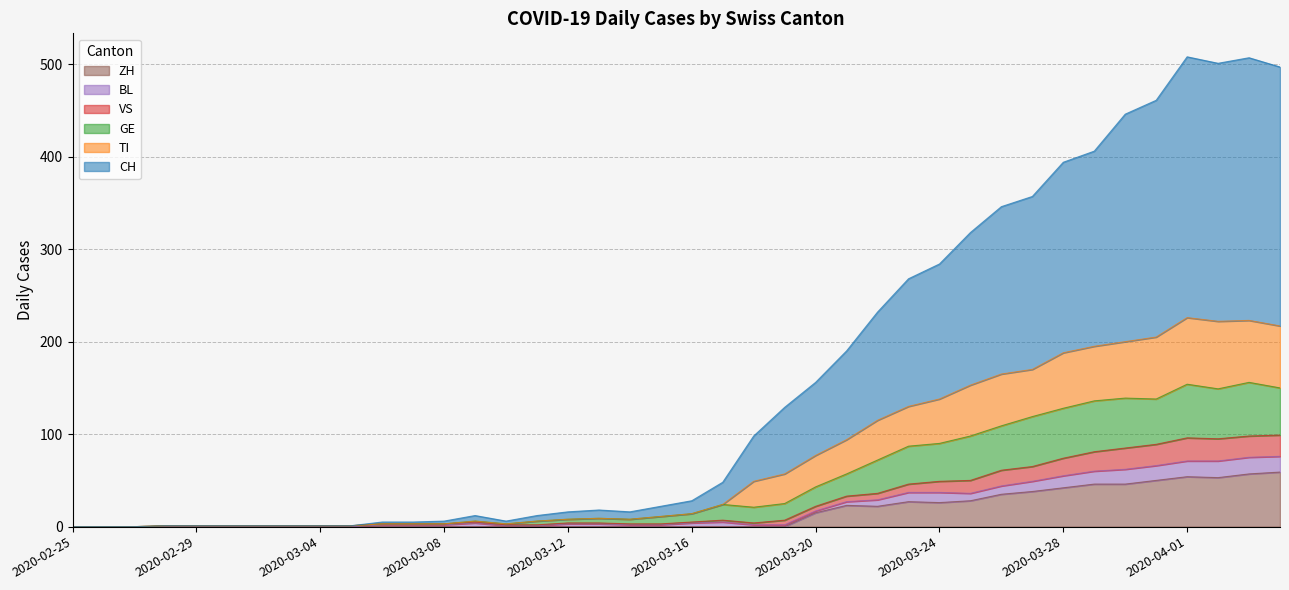

The value of VS at 2020-03-05 is 0. True or false?

False